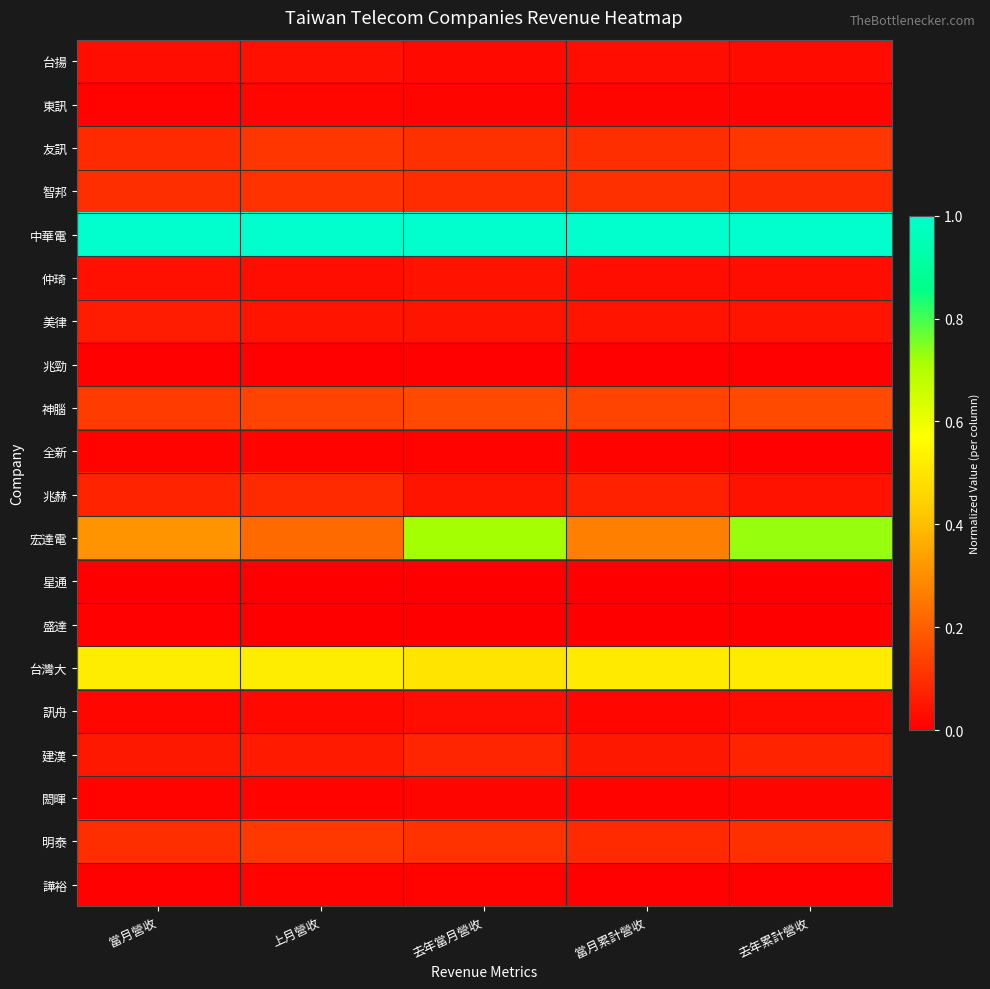

At which category is the sum across all series the highest?

去年累計營收